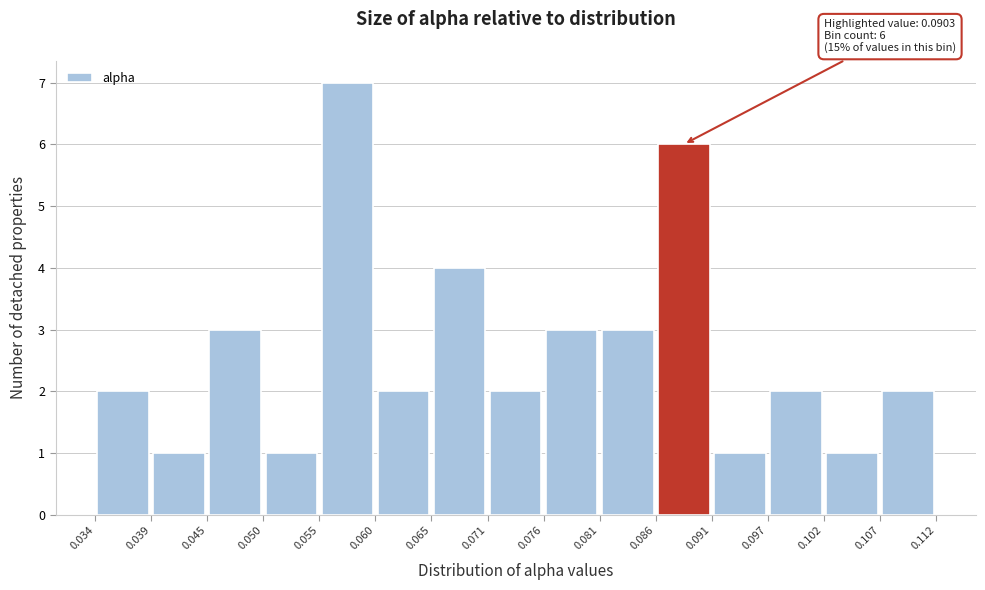

Which range on the x-axis has the tallest bar?

0.055 to 0.060